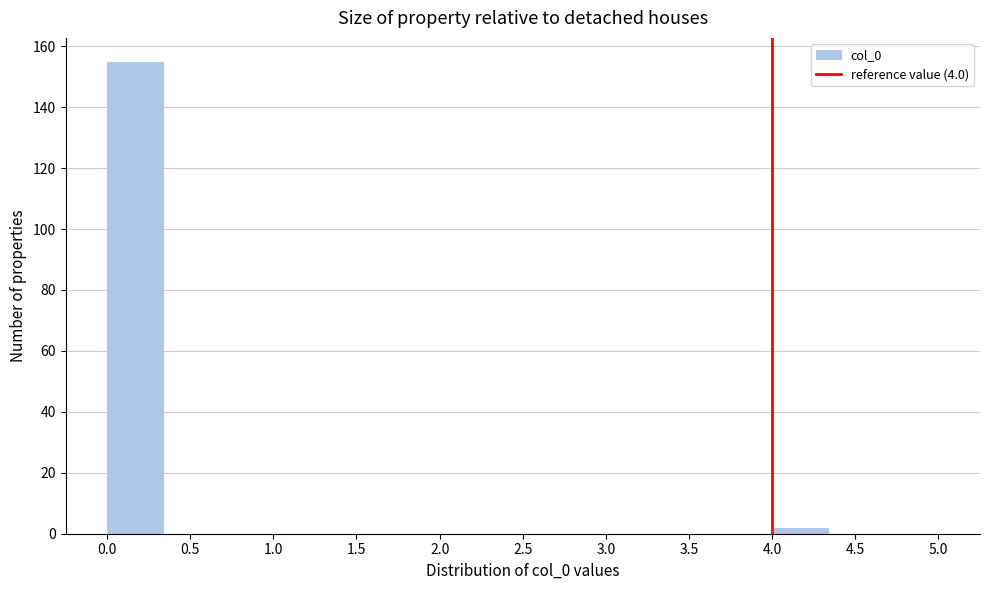

Reading left to right, list every bar in this chart as the range it spans on the x-axis followed by its height. Neither the bar edges nor the heights are printed on the chart, so give them approximately, as read against the axes.

0.00 to 0.35: 156
0.35 to 0.65: 0
0.65 to 1.00: 0
1.00 to 1.35: 0
1.35 to 1.65: 0
1.65 to 2.00: 0
2.00 to 2.35: 0
2.35 to 2.65: 0
2.65 to 3.00: 0
3.00 to 3.35: 0
3.35 to 3.65: 0
3.65 to 4.00: 0
4.00 to 4.35: 2
4.35 to 4.65: 0
4.65 to 5.00: 0